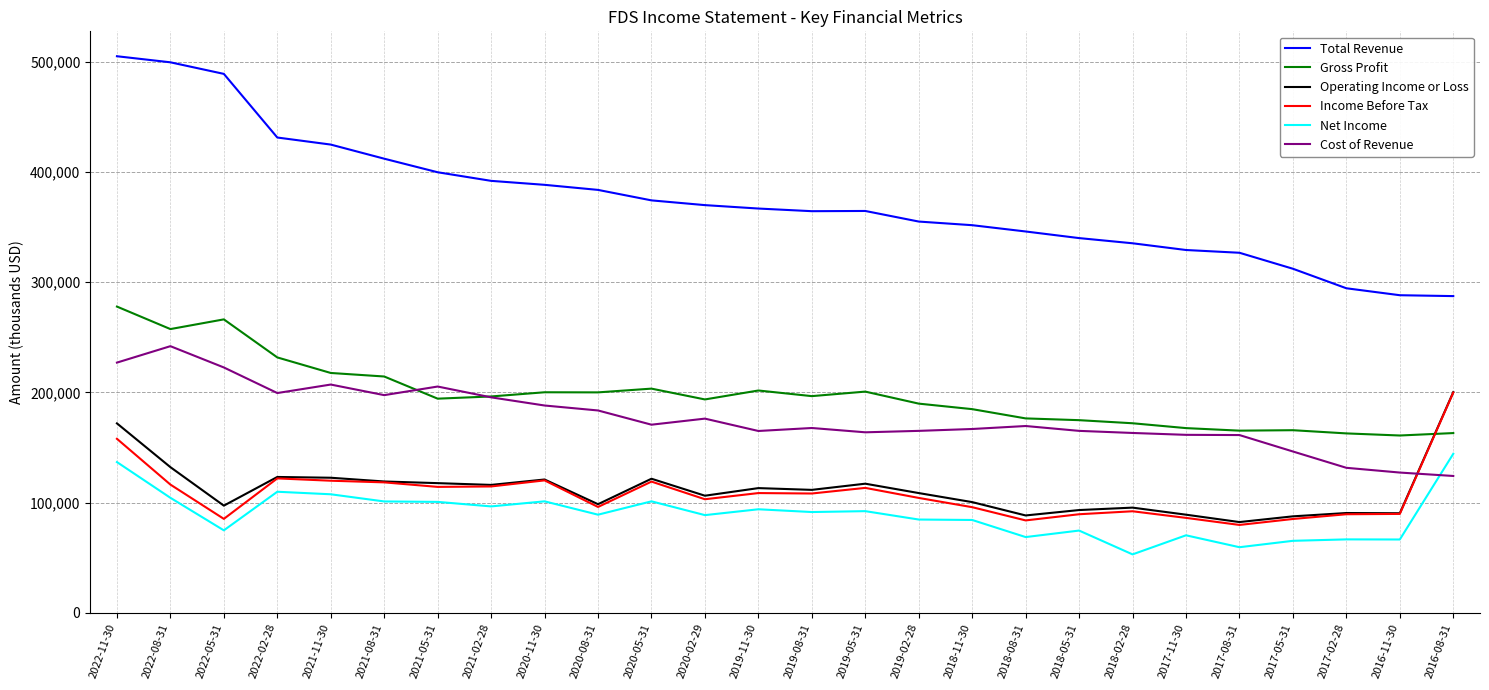

Read the Gross Profit value at 2021-05-31.

194300